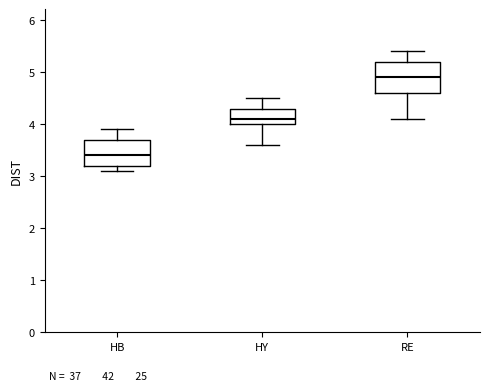

Reading left to right, read every box against the y-axis: the position of its median line, the range the box covers, and the ends of its whiskers. The values are not printed on the chart, so give them approximately, as read against the axis.

HB: median 3.4, box 3.2 to 3.7, whiskers 3.1 to 3.9
HY: median 4.1, box 4.0 to 4.3, whiskers 3.6 to 4.5
RE: median 4.9, box 4.6 to 5.2, whiskers 4.1 to 5.4